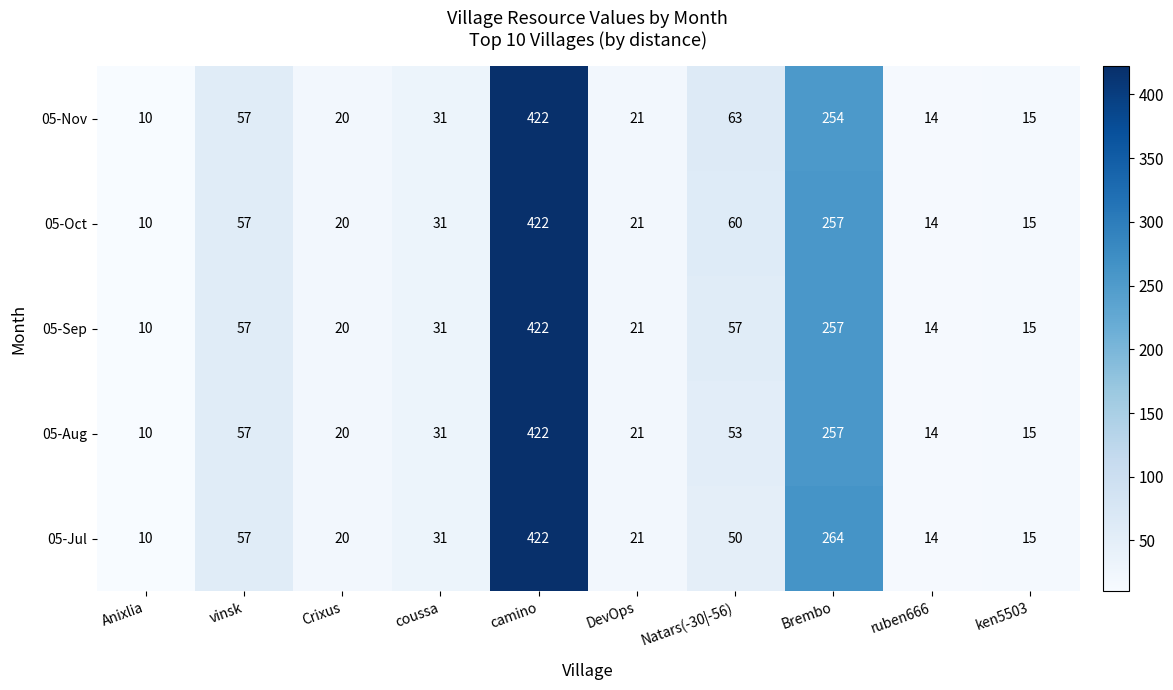

Where does the 05-Jul series first go above 31?

vinsk